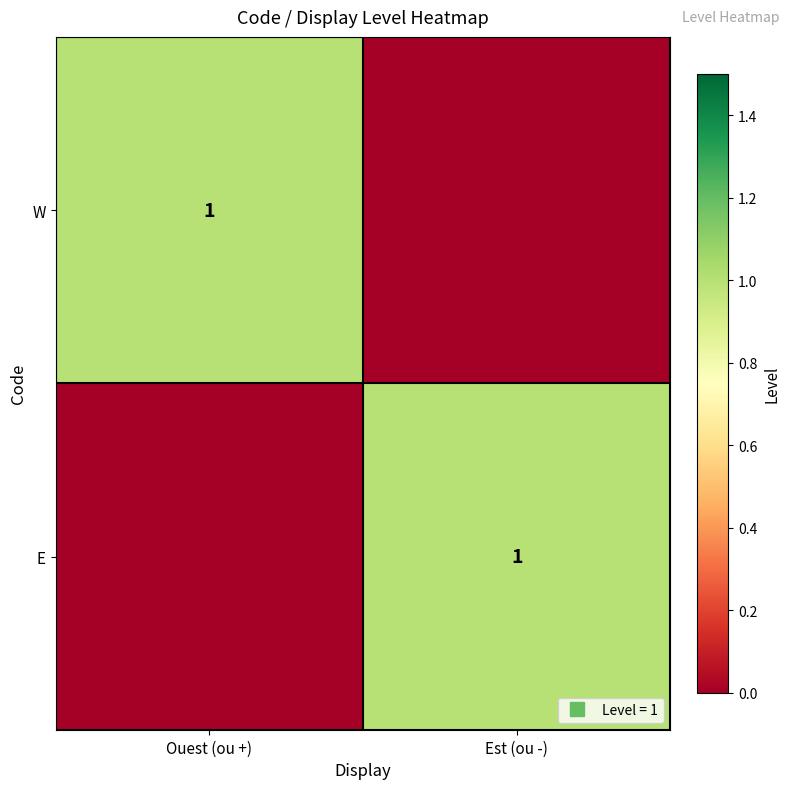

Which category has the lowest value in the W series?

Est (ou -)